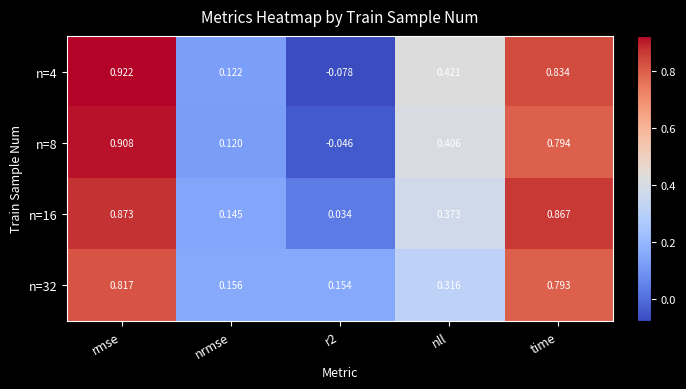

Which category has the highest value in the n=8 series?

rmse